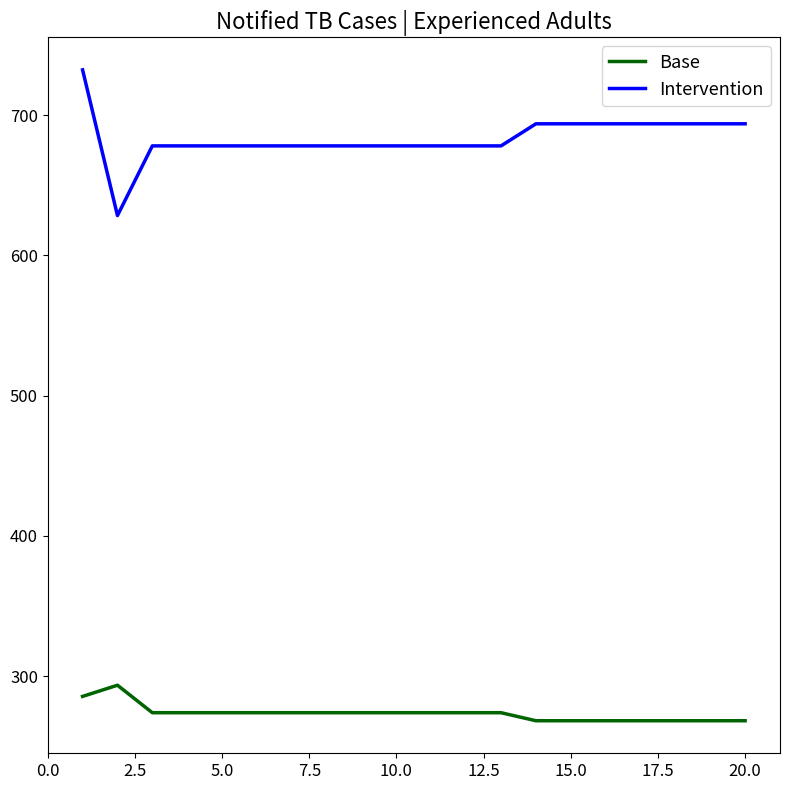

What is the lowest value of the Base series?

268.3